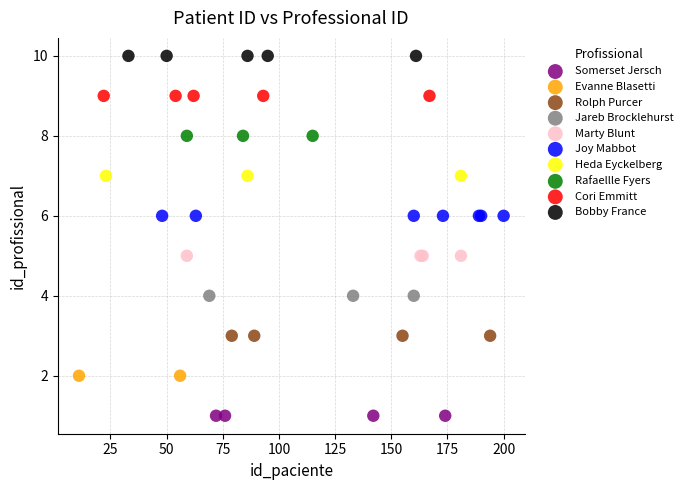

What are all the series names shown in the legend?

Somerset Jersch, Evanne Blasetti, Rolph Purcer, Jareb Brocklehurst, Marty Blunt, Joy Mabbot, Heda Eyckelberg, Rafaellle Fyers, Cori Emmitt, Bobby France